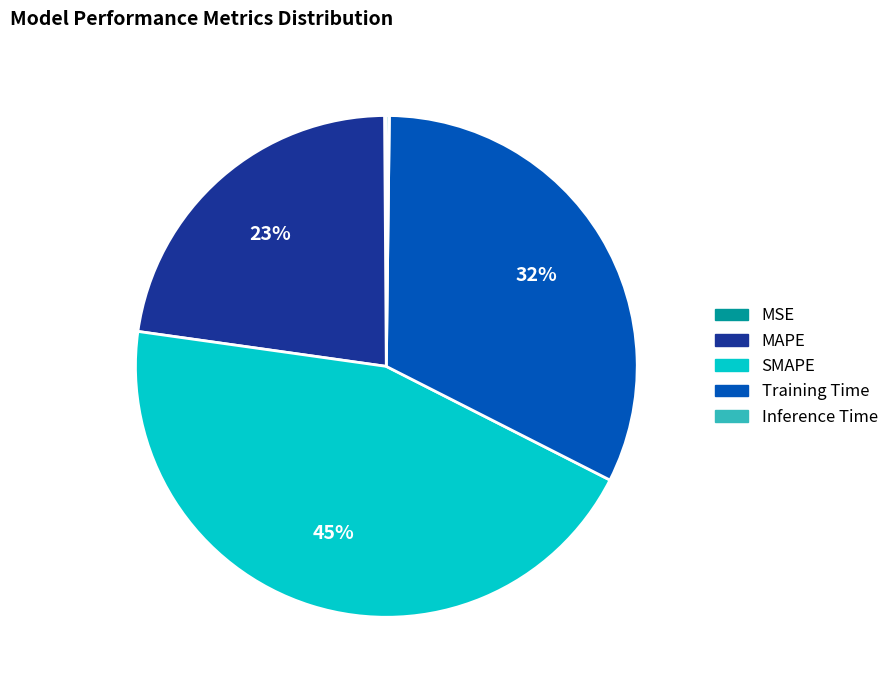

To the nearest percent, what is the difference between the largest and smallest slice percentages?

45%